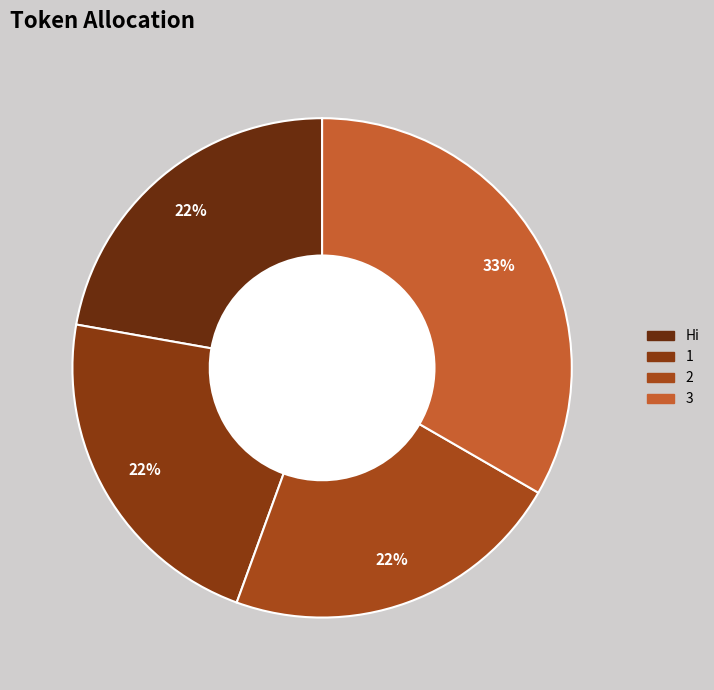

How many segments does this pie chart have?

4